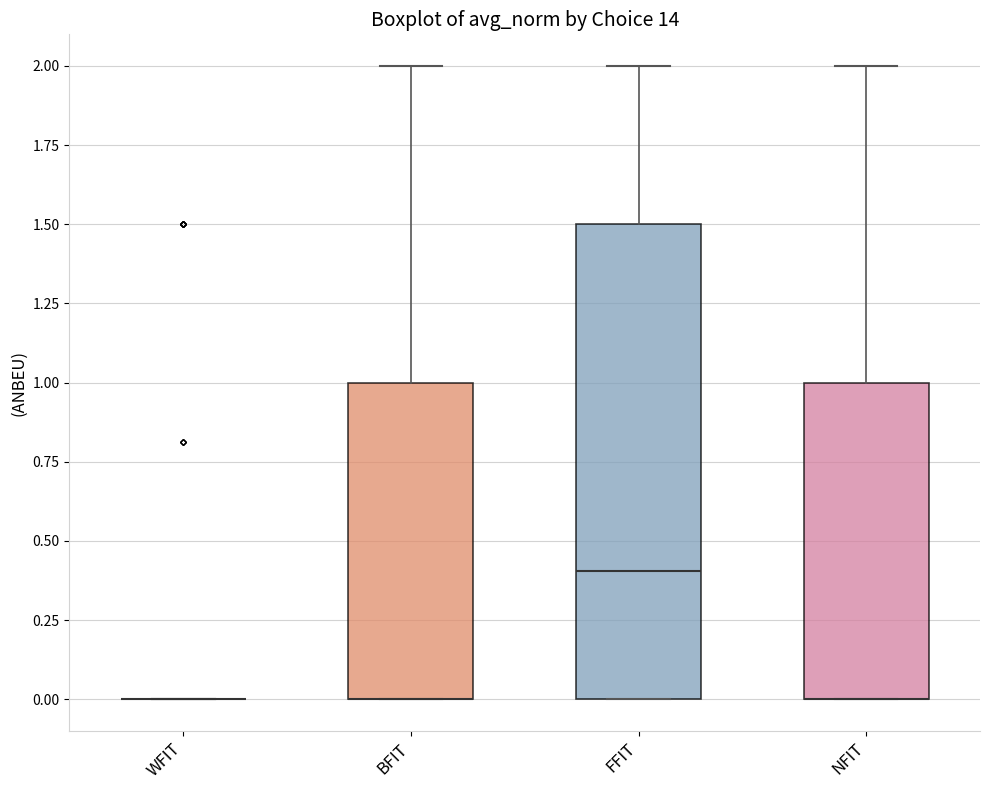

Where is the upper edge of the box for BFIT on the y-axis? The values are not printed on the chart, so give them approximately, as read against the axis.

1.0